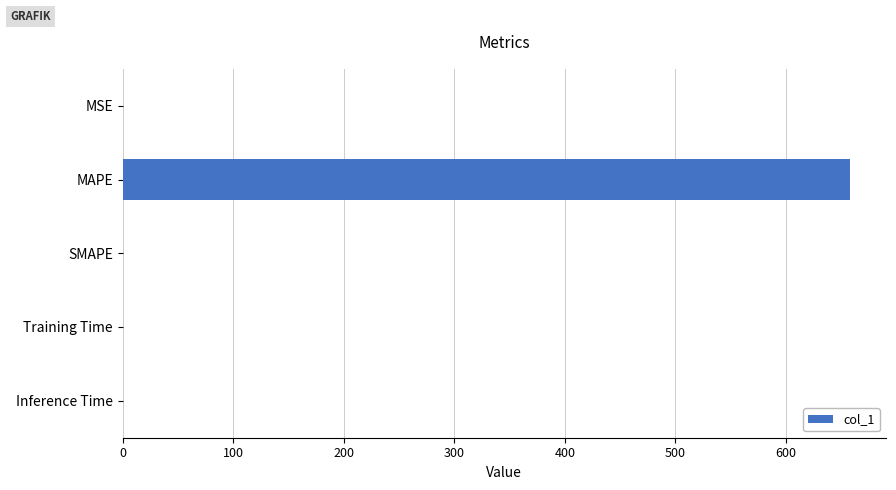

Which label corresponds to the largest value in the chart?

MAPE